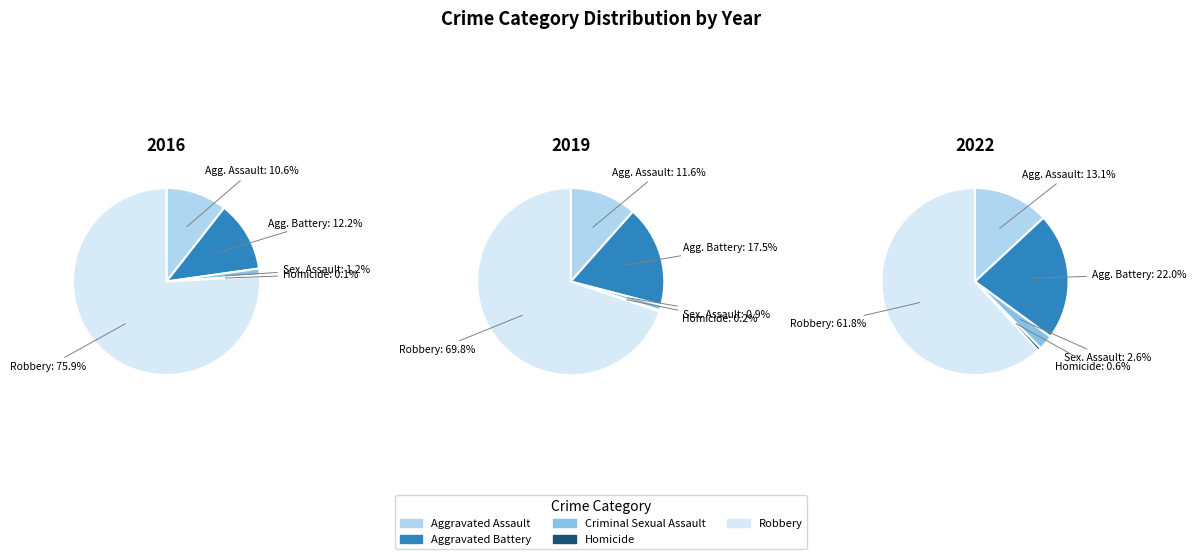

To the nearest percent, what is the combined percentage of Aggravated Assault and Homicide?

14%